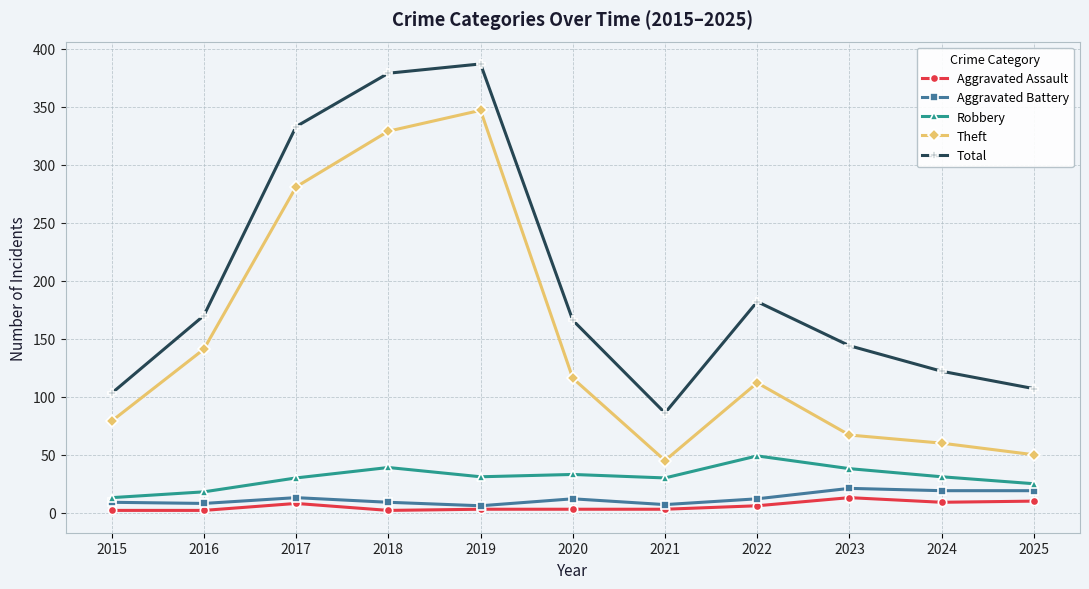

What is the sum of the Robbery values at 2016 and 2018?

57